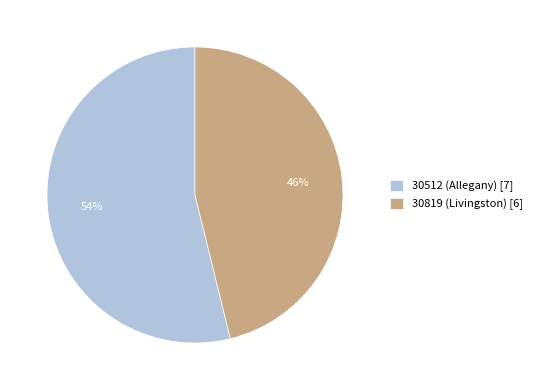

Is the sum of 30819 (Livingston) [6] and 30512 (Allegany) [7] greater than half?

Yes